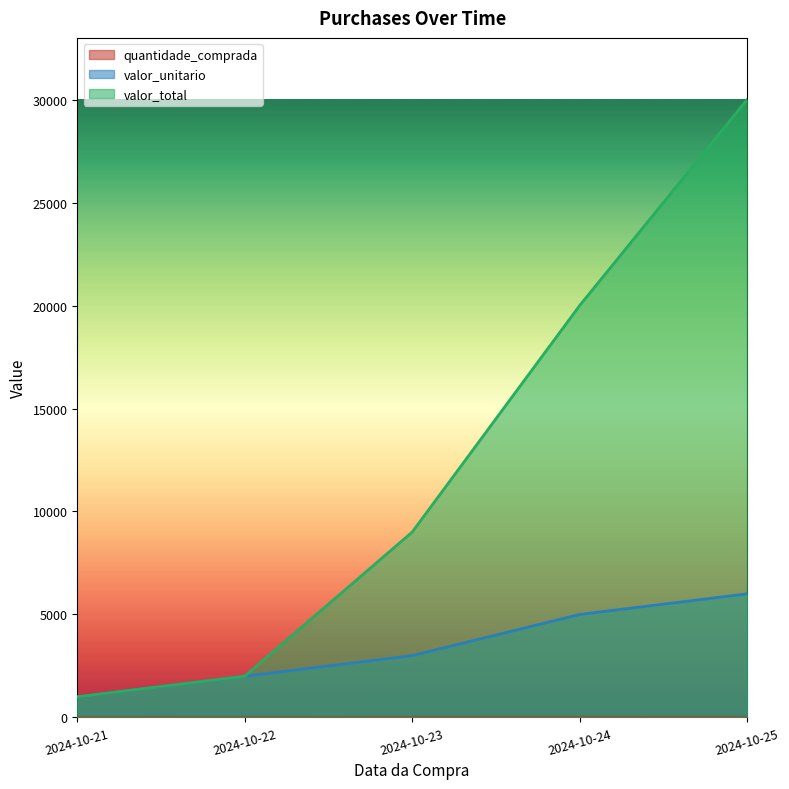

Read the valor_total value at 2024-10-25.

30000